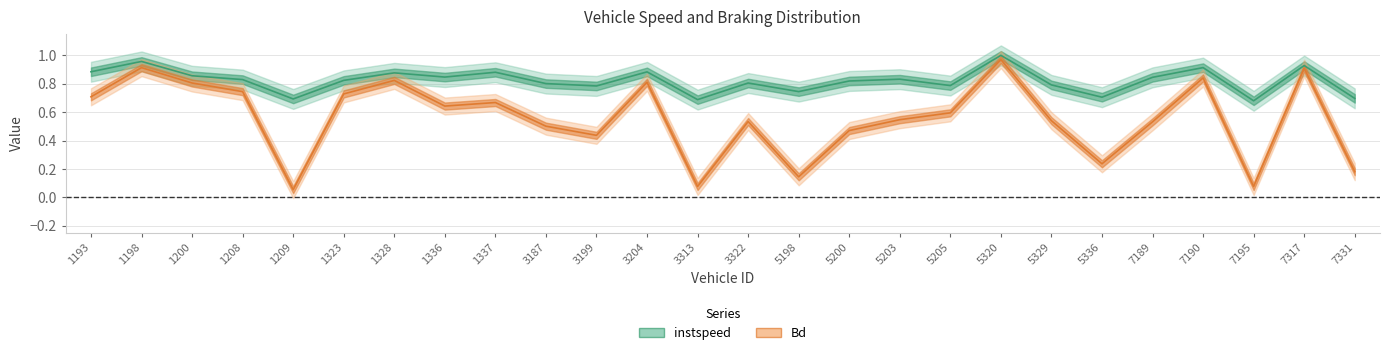

At which category does Bd reach its first local peak?

1198